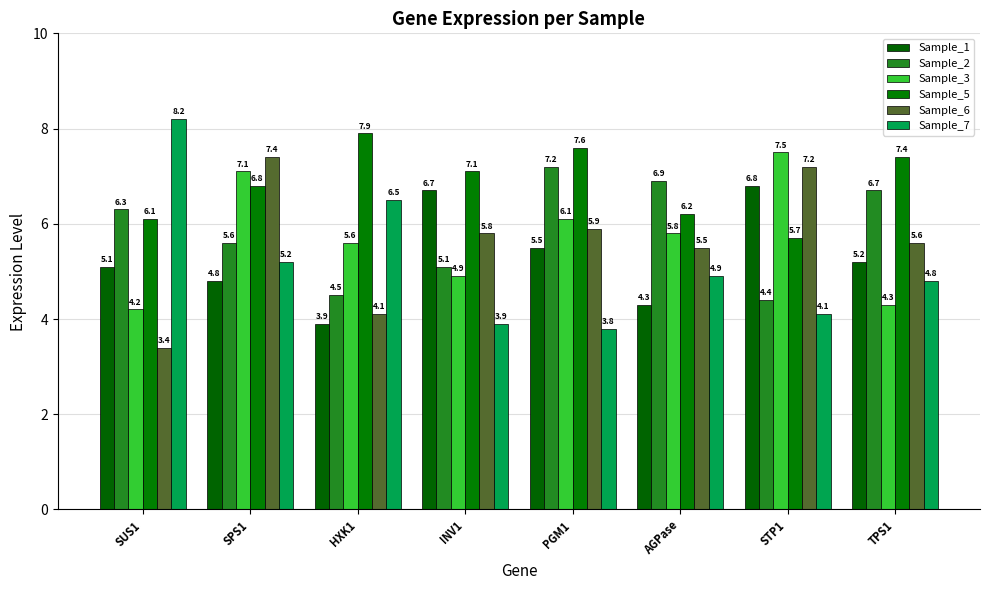

What is the approximate value of Sample_2 at TPS1?

6.7